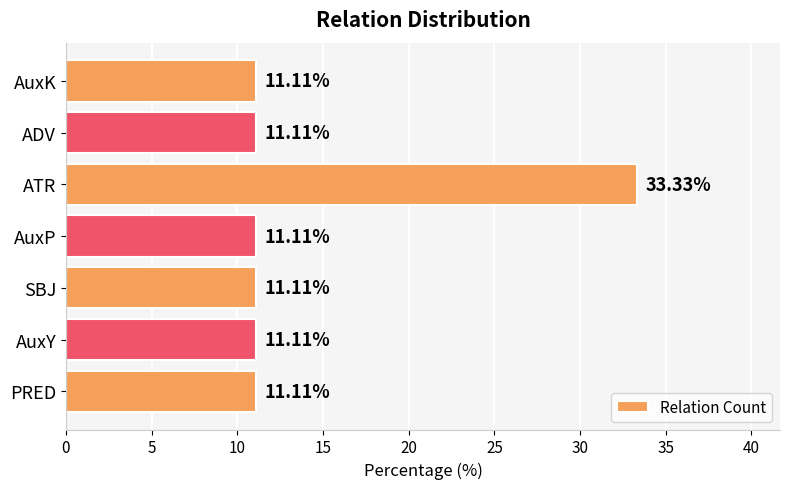

What is the change in value from AuxP to ATR?

+22.2